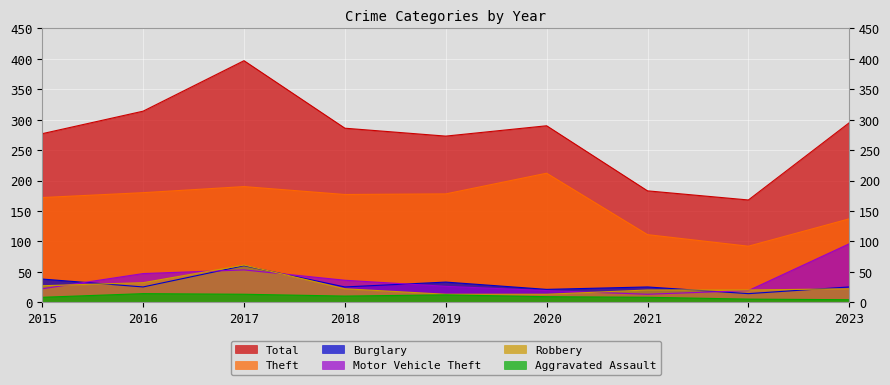

What is the total value across all series at 2019?

535